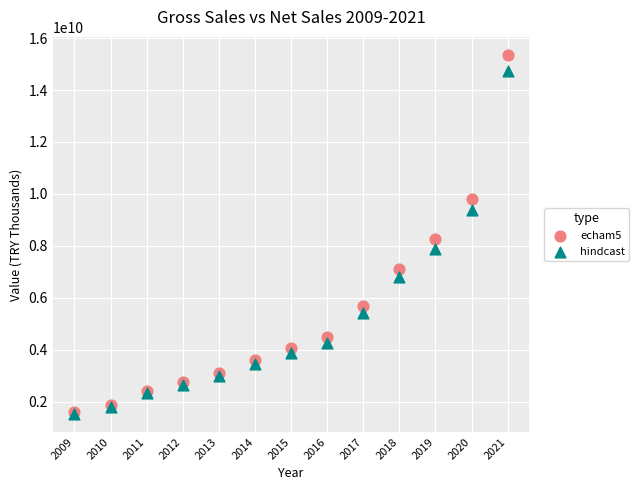

Across all series, what Y value is closest to 8437623731?

8257212077.0